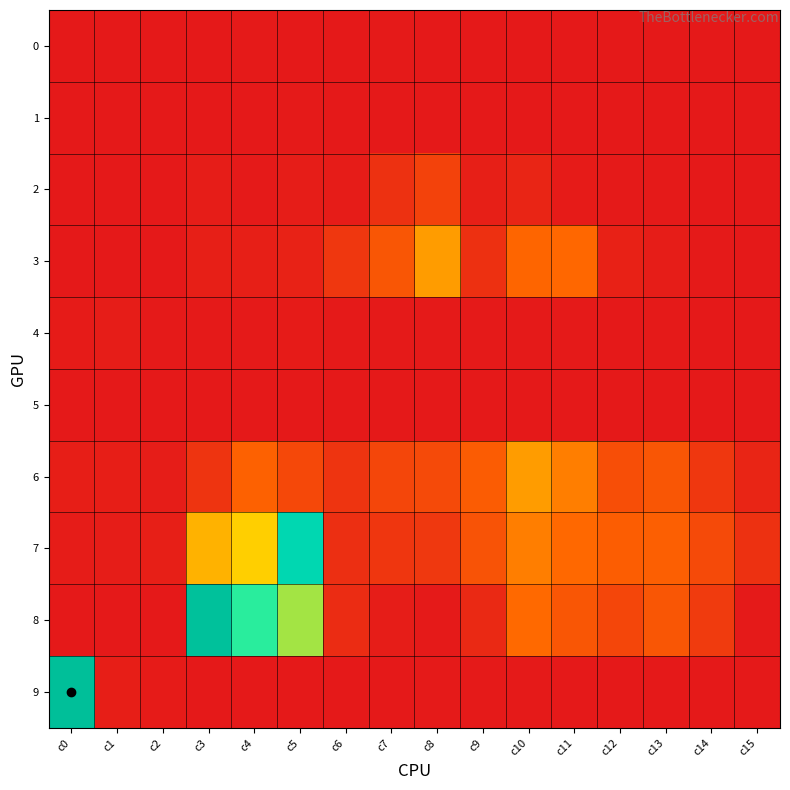

How many categories are shown in the chart?

16